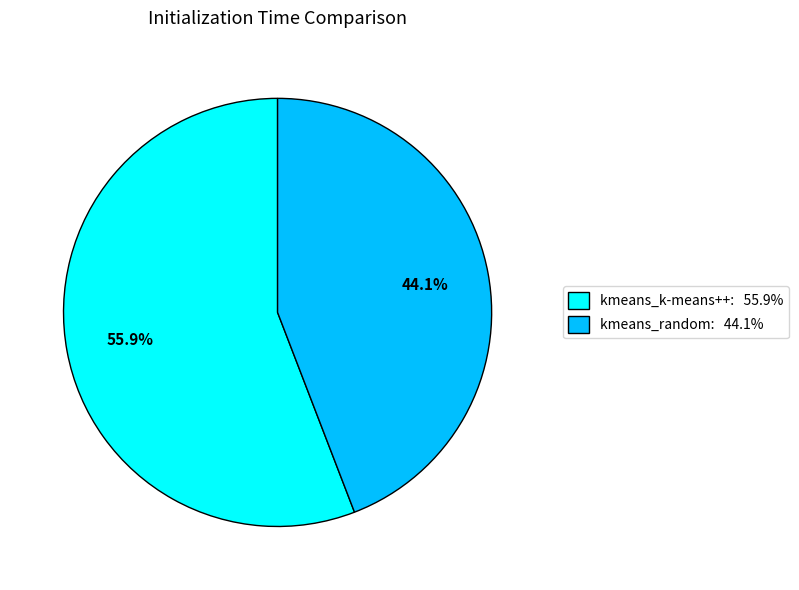

How many segments does this pie chart have?

2